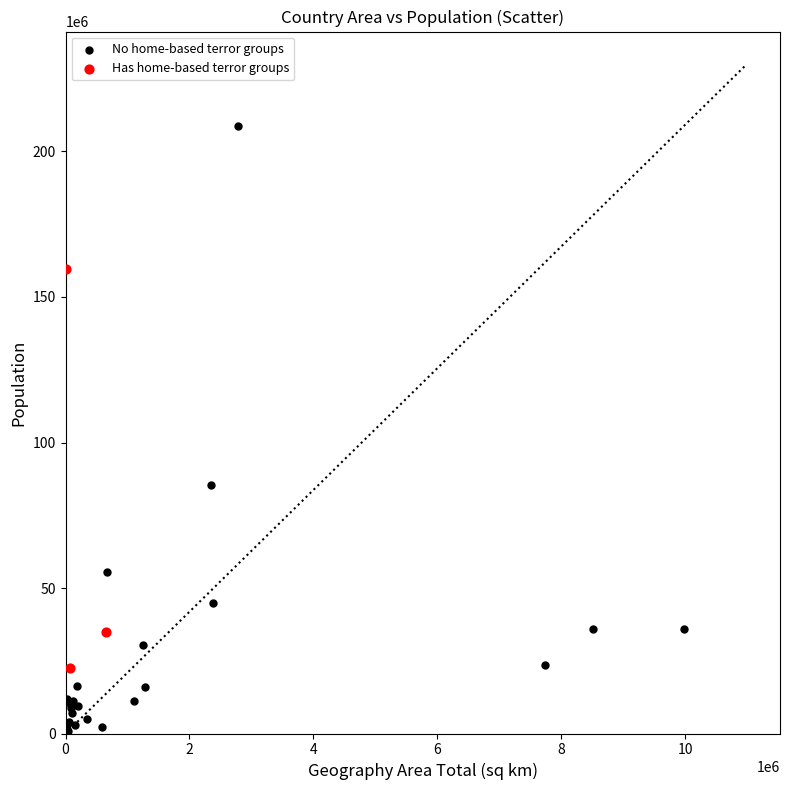

Which series contains the highest Y value?

No home-based terror groups